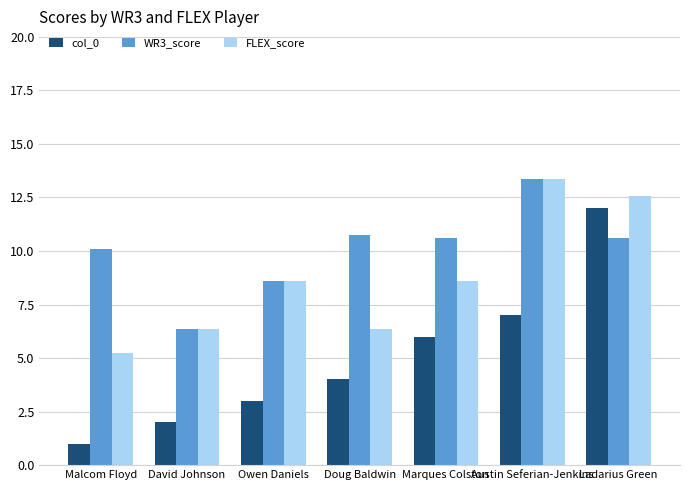

What is the difference between the maximum and minimum values in the WR3_score series?

7.0